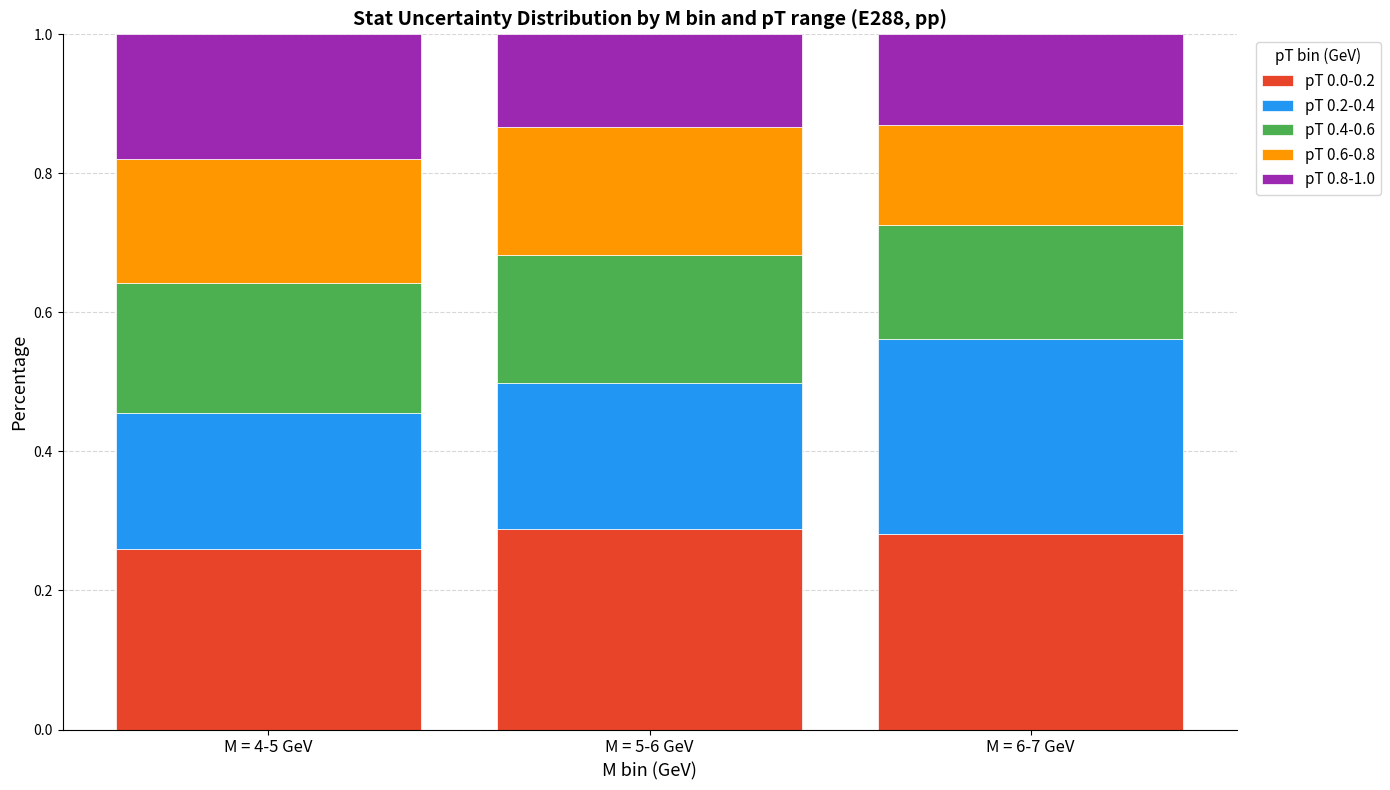

At which label does pT 0.0-0.2 reach its minimum?

M = 4-5 GeV